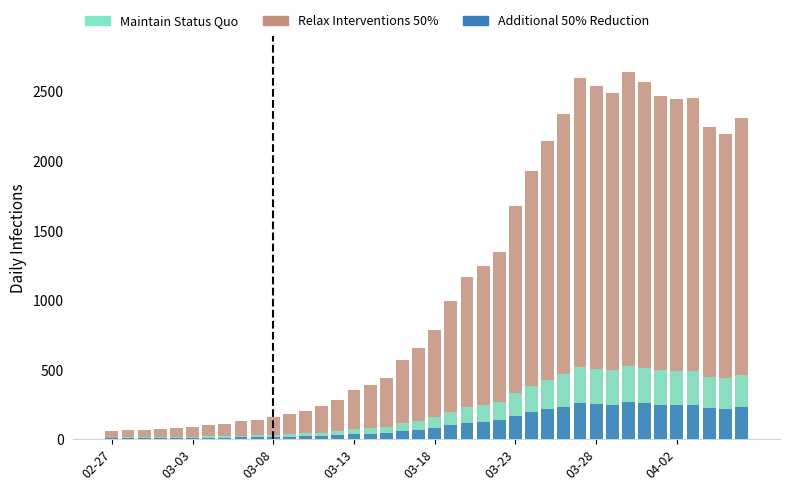

What is the difference between the maximum and minimum values in the Additional 50% Reduction series?

258